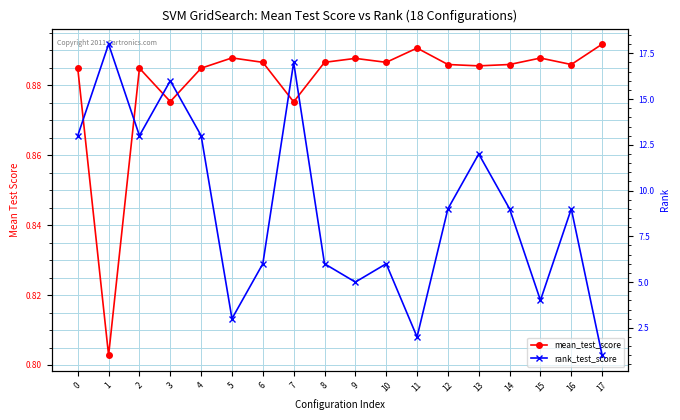

What is the difference between the second highest and minimum values in the mean_test_score series?

0.1